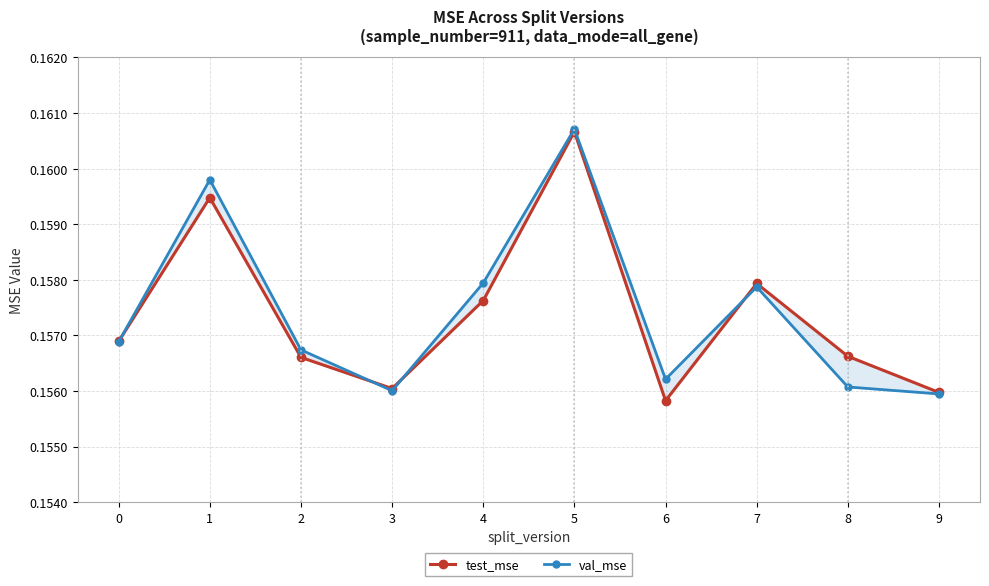

Which series has the largest total across all categories?

val_mse